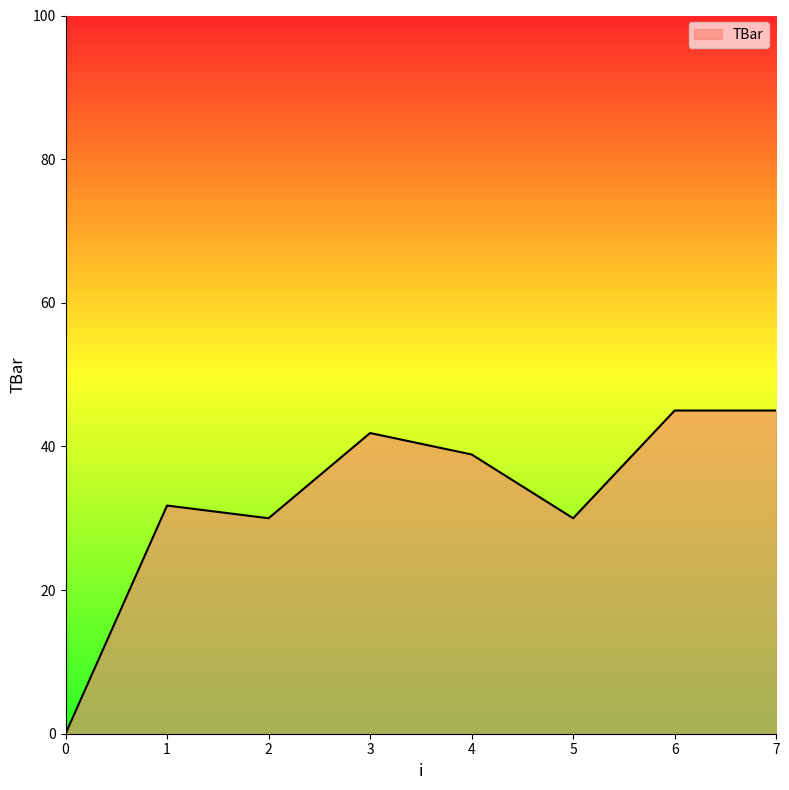

Is it true that the value at 7 is 68.9?

False